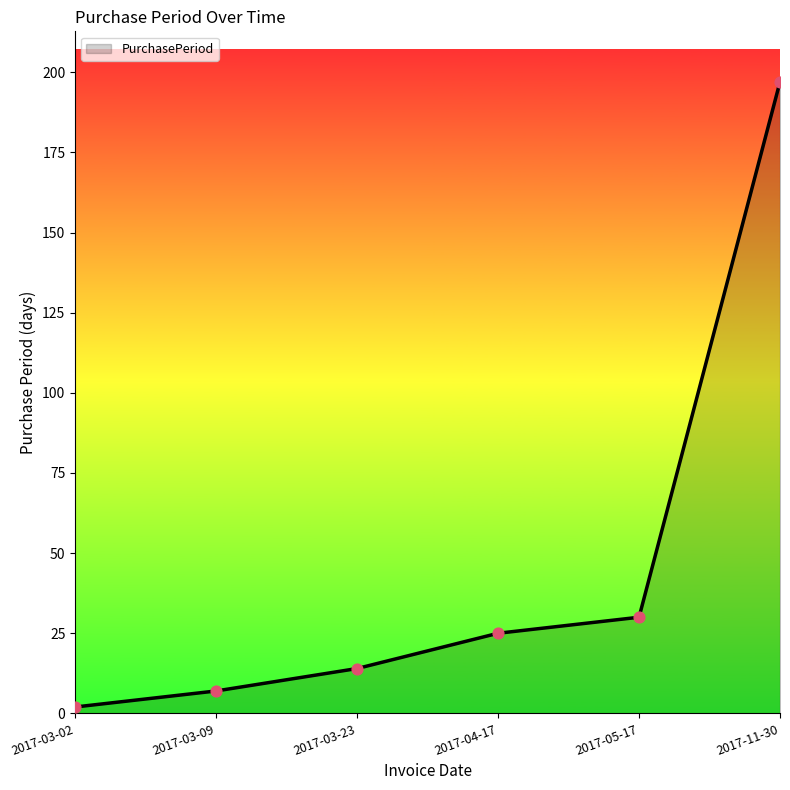

Between 2017-03-02 and 2017-04-17, which is larger?

2017-04-17